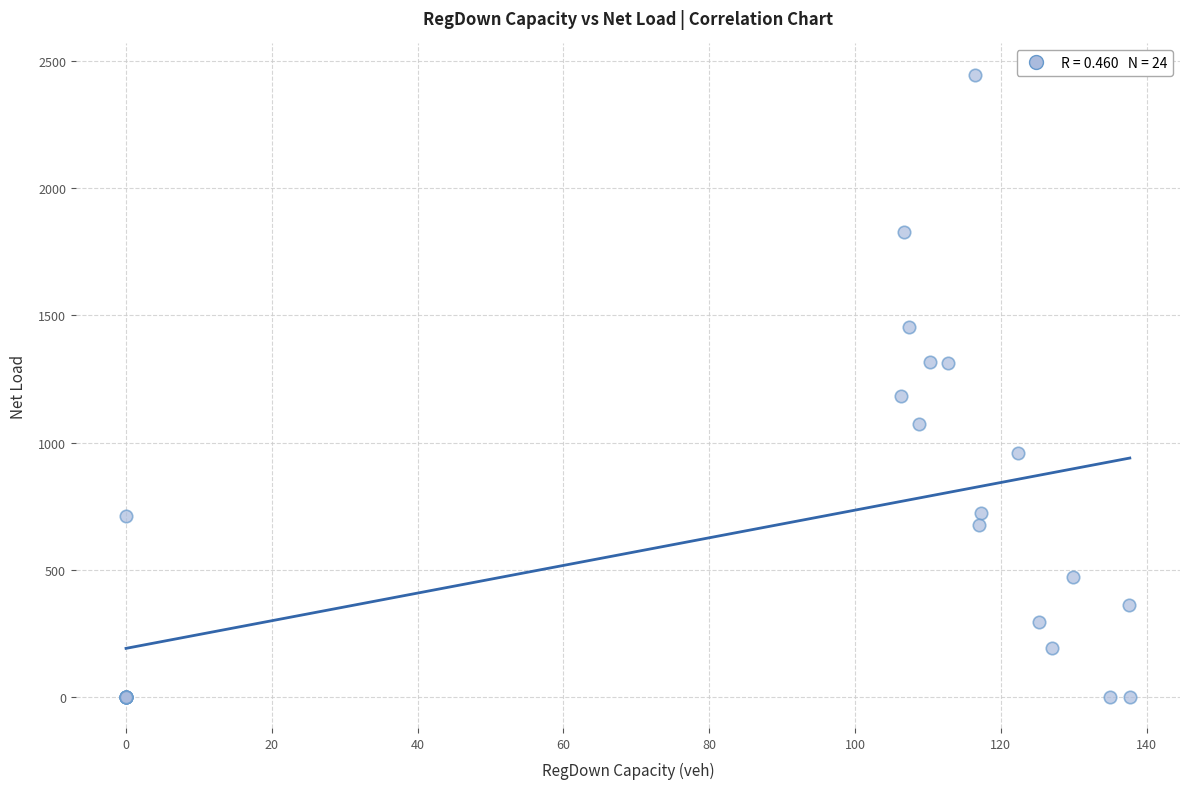

What Y value in the scatter plot is closest to 1223?

1184.1